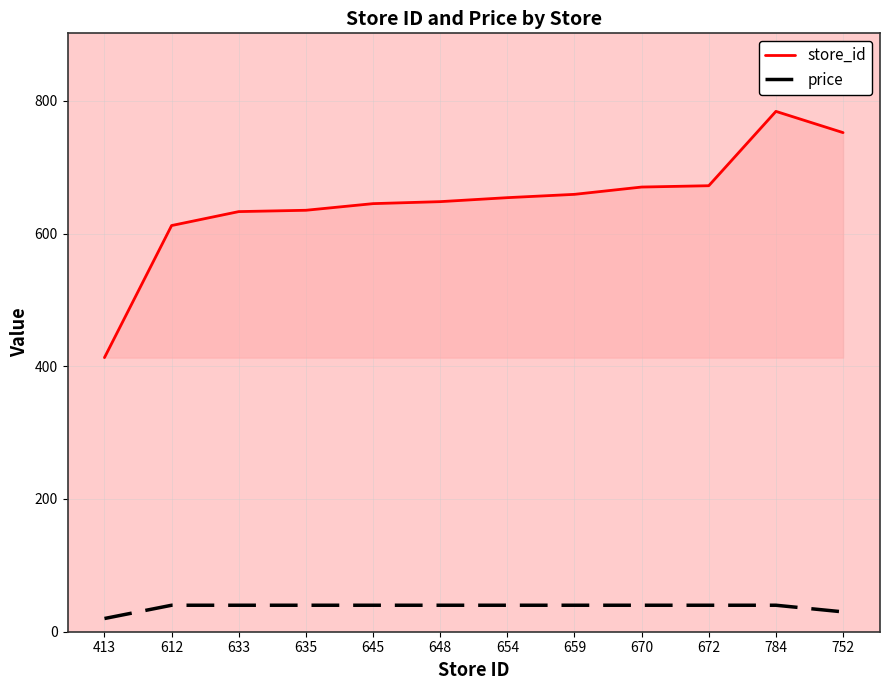

List the series in order of their overall mean, lowest first.

price, store_id